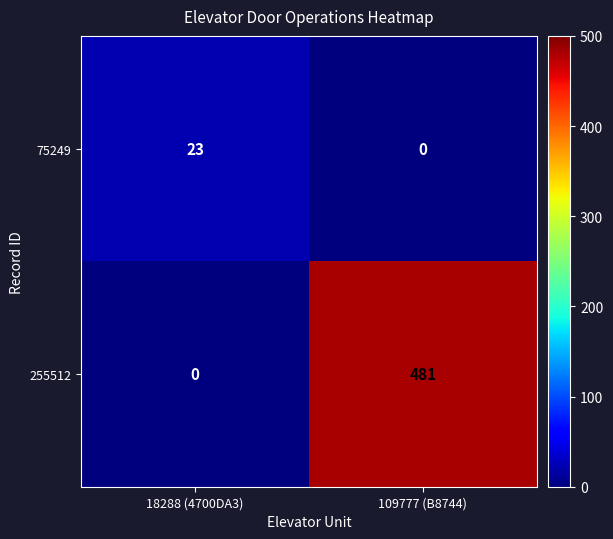

How many categories are shown in the chart?

2